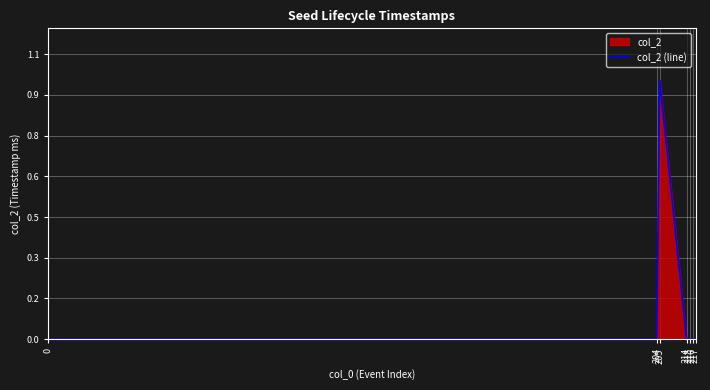

How many data points does each series have?

7